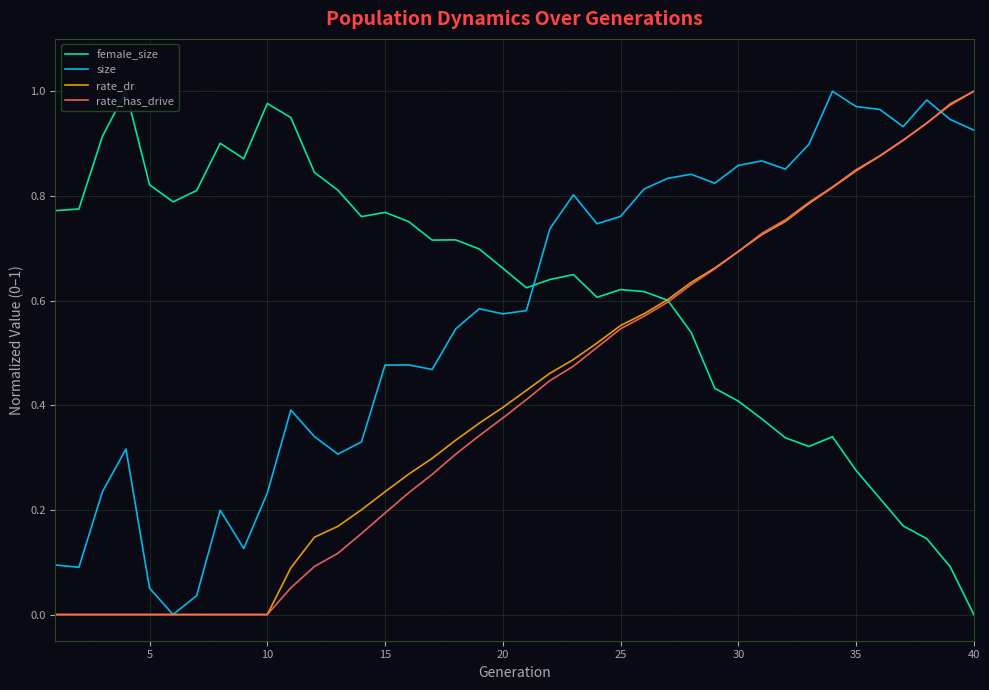

Is it true that size equals 0.0 at 20?

False